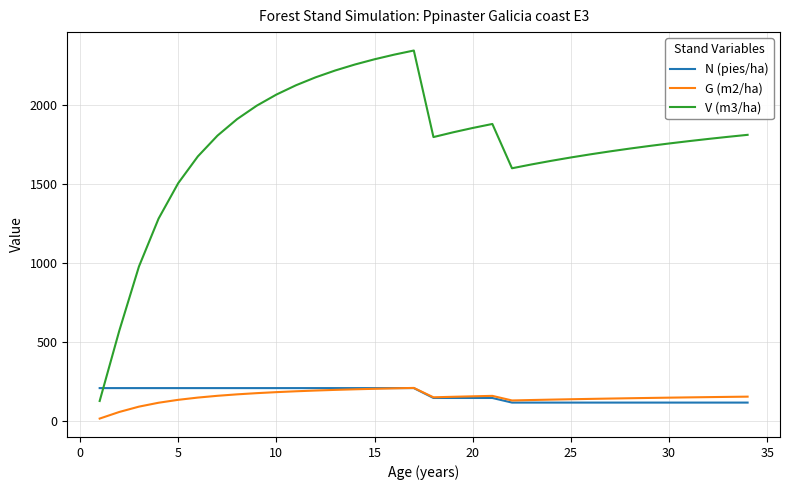

True or false: N (pies/ha) and V (m3/ha) cross at least once.

True